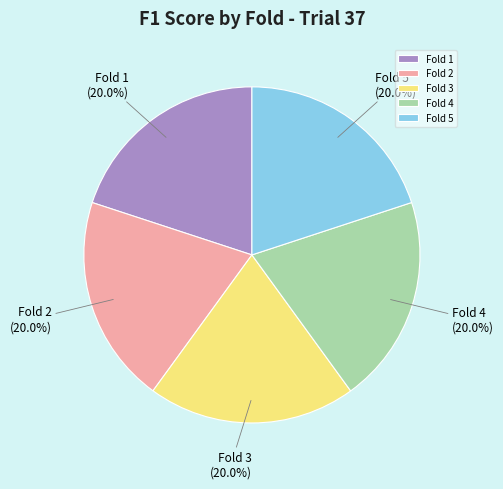

To the nearest percent, what percentage of the pie is Fold 3?

20%